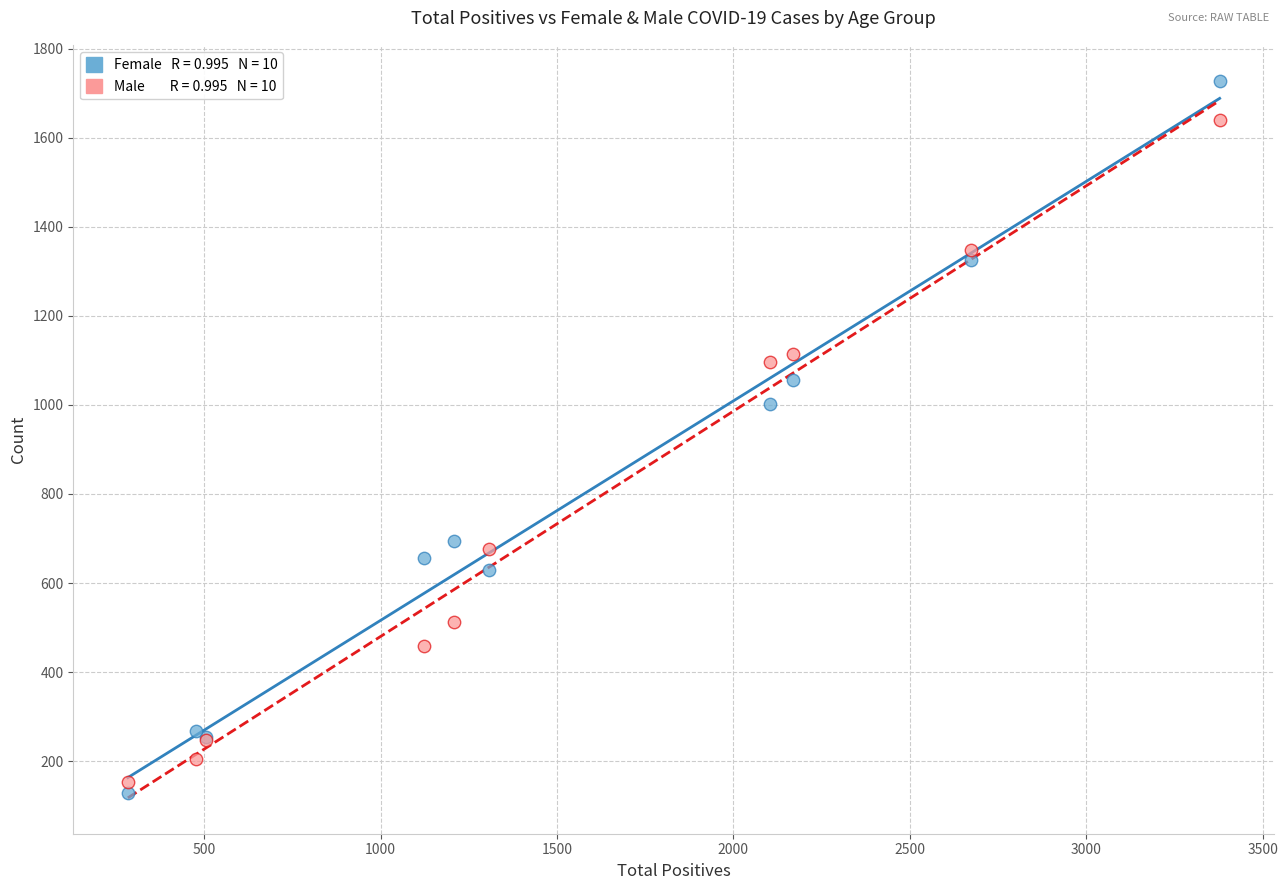

Across all series, what Y value is closest to 928?

1002